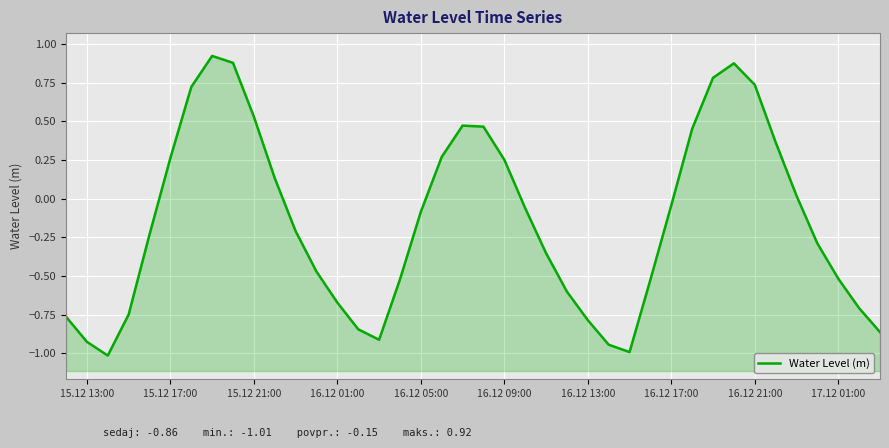

Reading right to left, list all the values displayed in this chart.

-0.9	-0.7	-0.5	-0.3	0.0	0.4	0.7	0.9	0.8	0.5	-0.0	-0.5	-1.0	-0.9	-0.8	-0.6	-0.4	-0.1	0.3	0.5	0.5	0.3	-0.1	-0.5	-0.9	-0.8	-0.7	-0.5	-0.2	0.1	0.5	0.9	0.9	0.7	0.3	-0.2	-0.7	-1.0	-0.9	-0.8